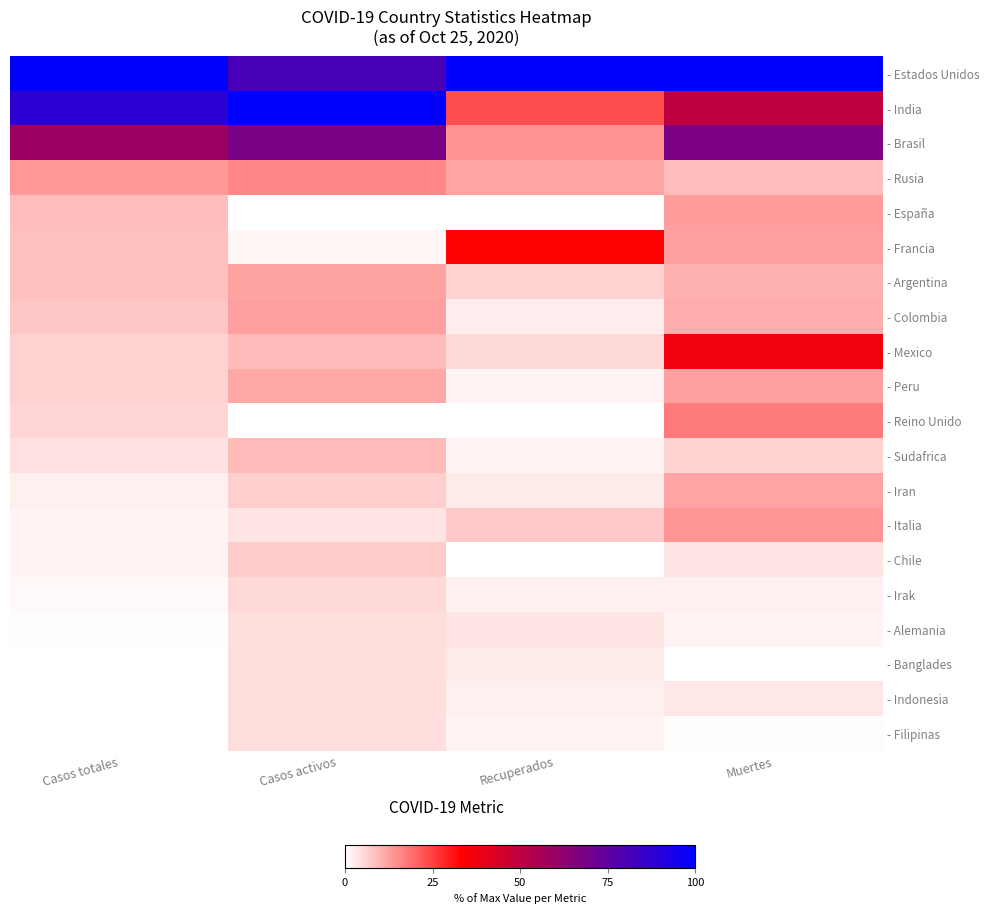

At which category is the sum across all series the highest?

Muertes